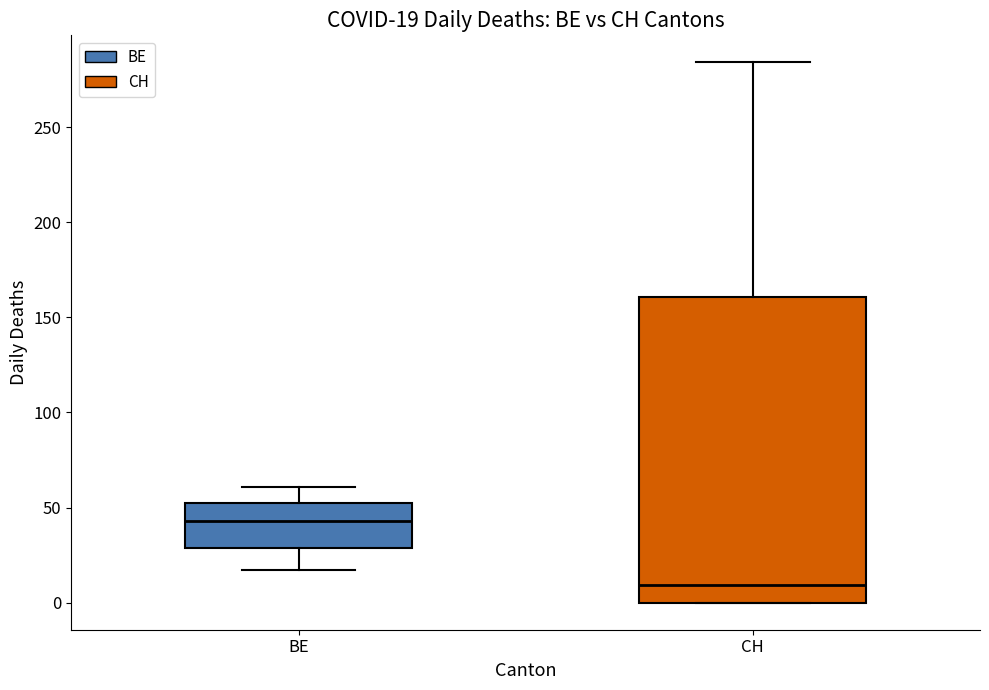

Which box's median line is the highest?

BE